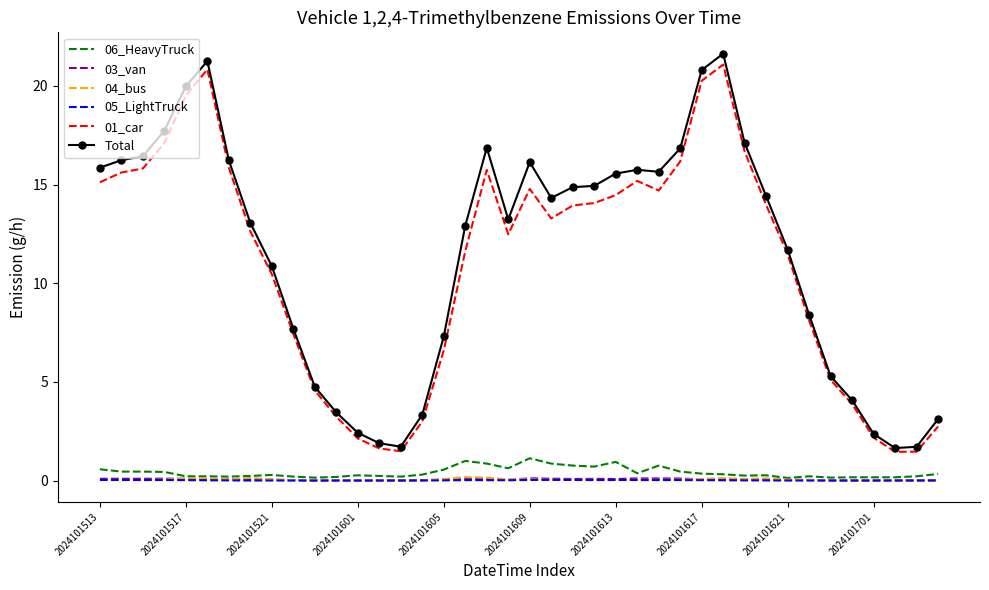

What is the greatest value displayed?

21.6